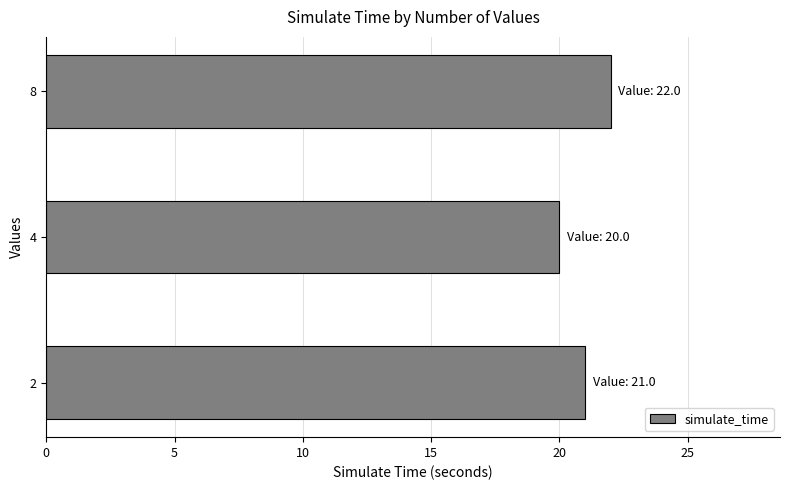

Is it true that the value at 8 is 22?

True